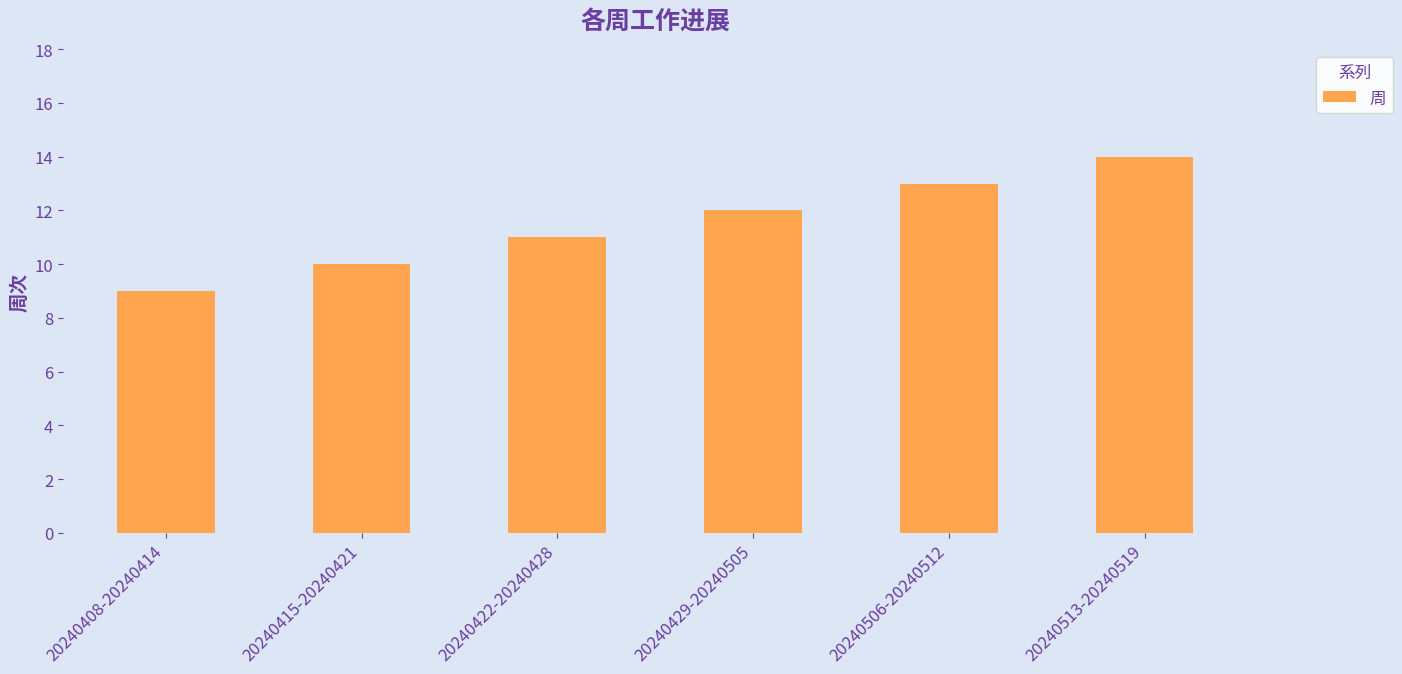

True or false: the data shows 9 at 20240408-20240414.

True